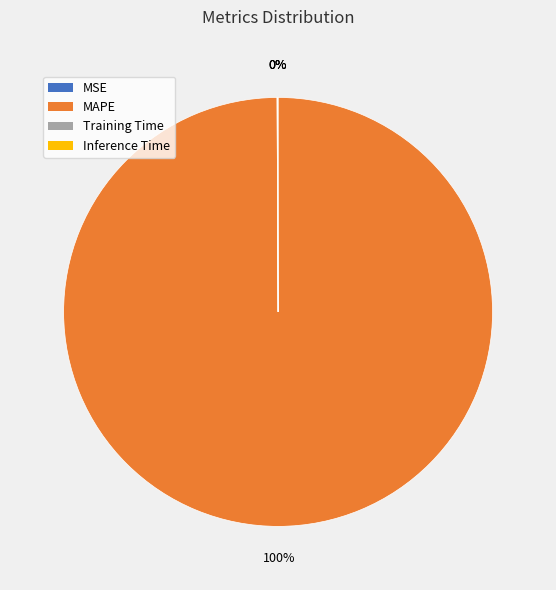

To the nearest percent, what is the difference between the largest and smallest slice percentages?

100%